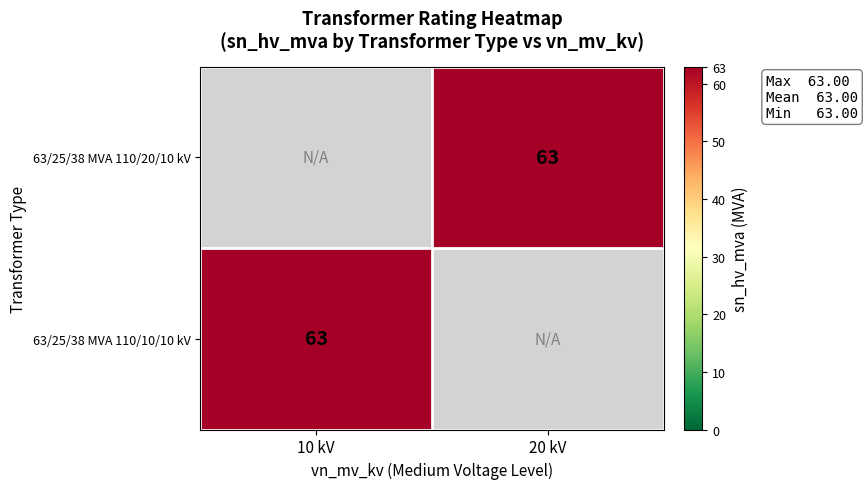

Which category has the lowest value across all series?

10 kV